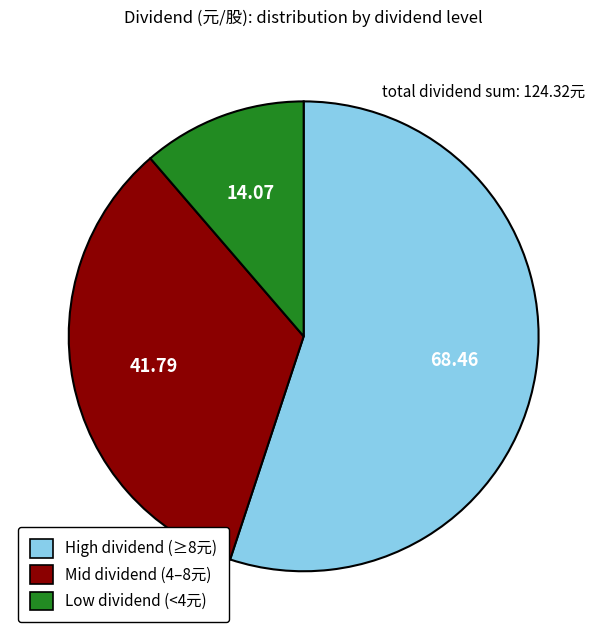

Is there any slice that represents more than half of the pie?

Yes